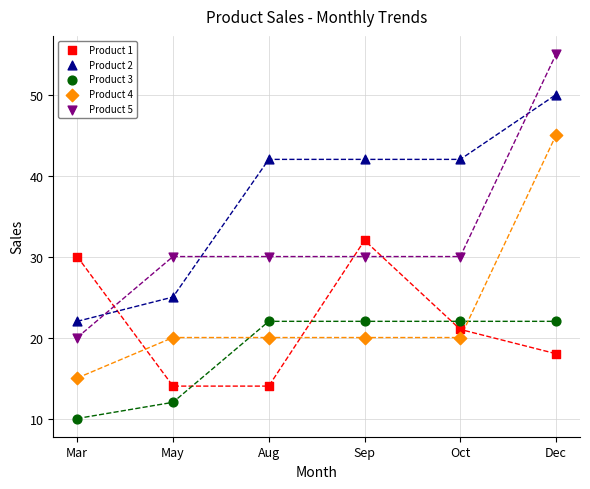

What are all the series names shown in the legend?

Product 1, Product 2, Product 3, Product 4, Product 5